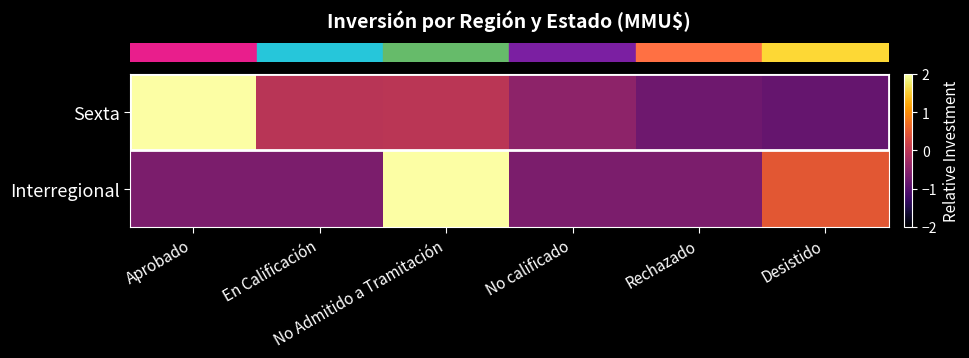

How many categories are shown in the chart?

6